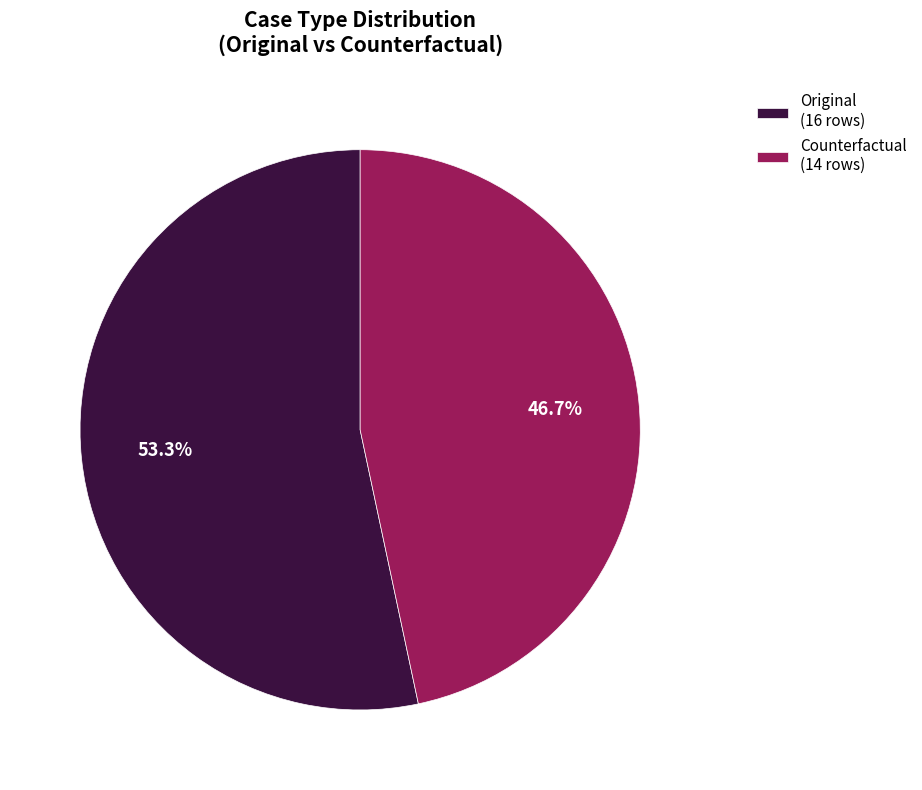

Which category has the smallest portion of the pie?

Counterfactual